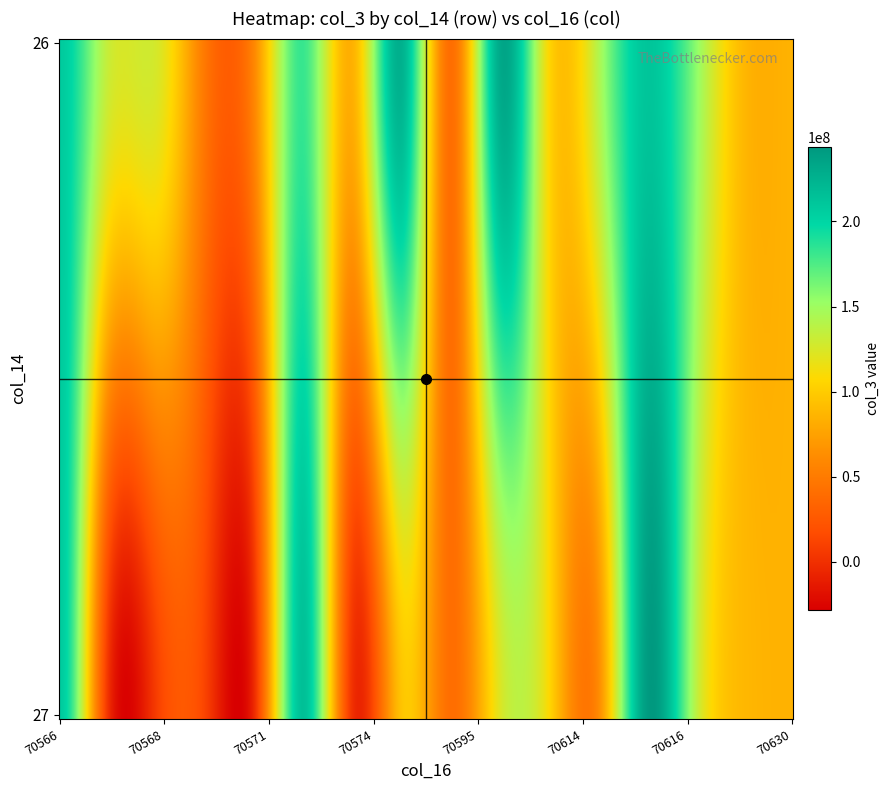

Rank the series by their maximum value, from highest to lowest.

27, 26